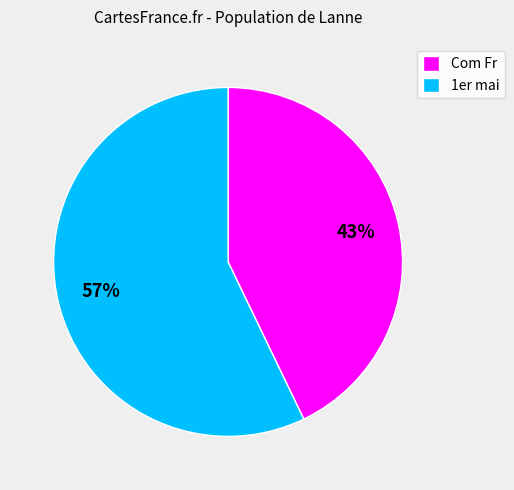

Combined, do 1er mai and Com Fr account for over 50%?

Yes